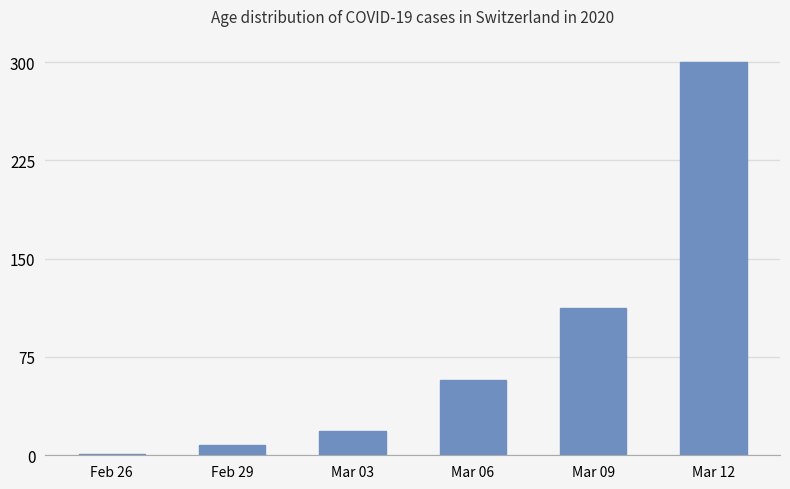

What is the difference between the second highest and second lowest values?

104.3